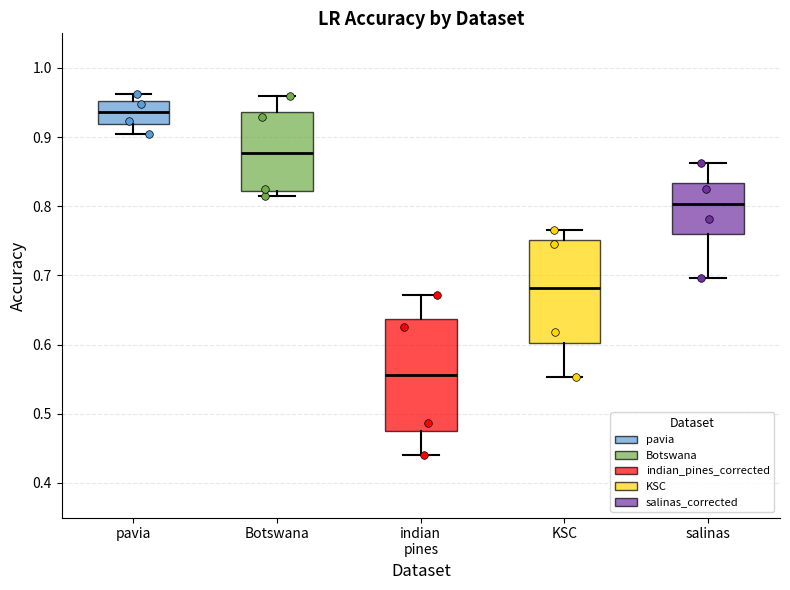

Comparing the boxes themselves (not the whiskers), which one is the tallest?

indian pines